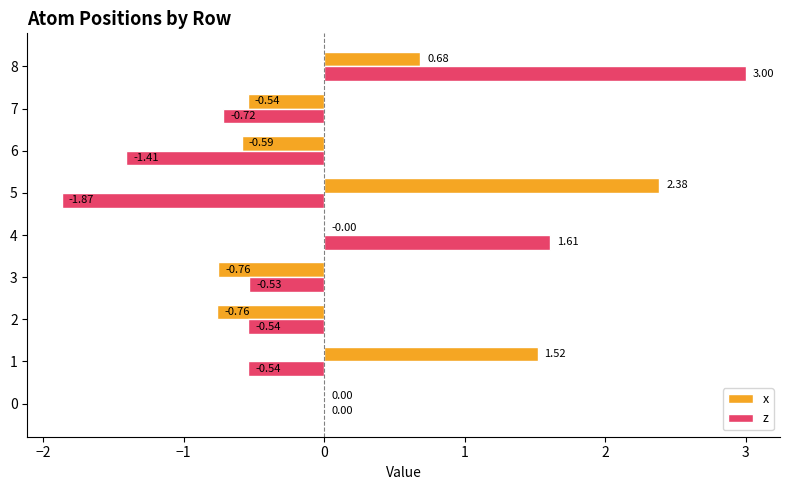

At which category is the sum across all series the highest?

8